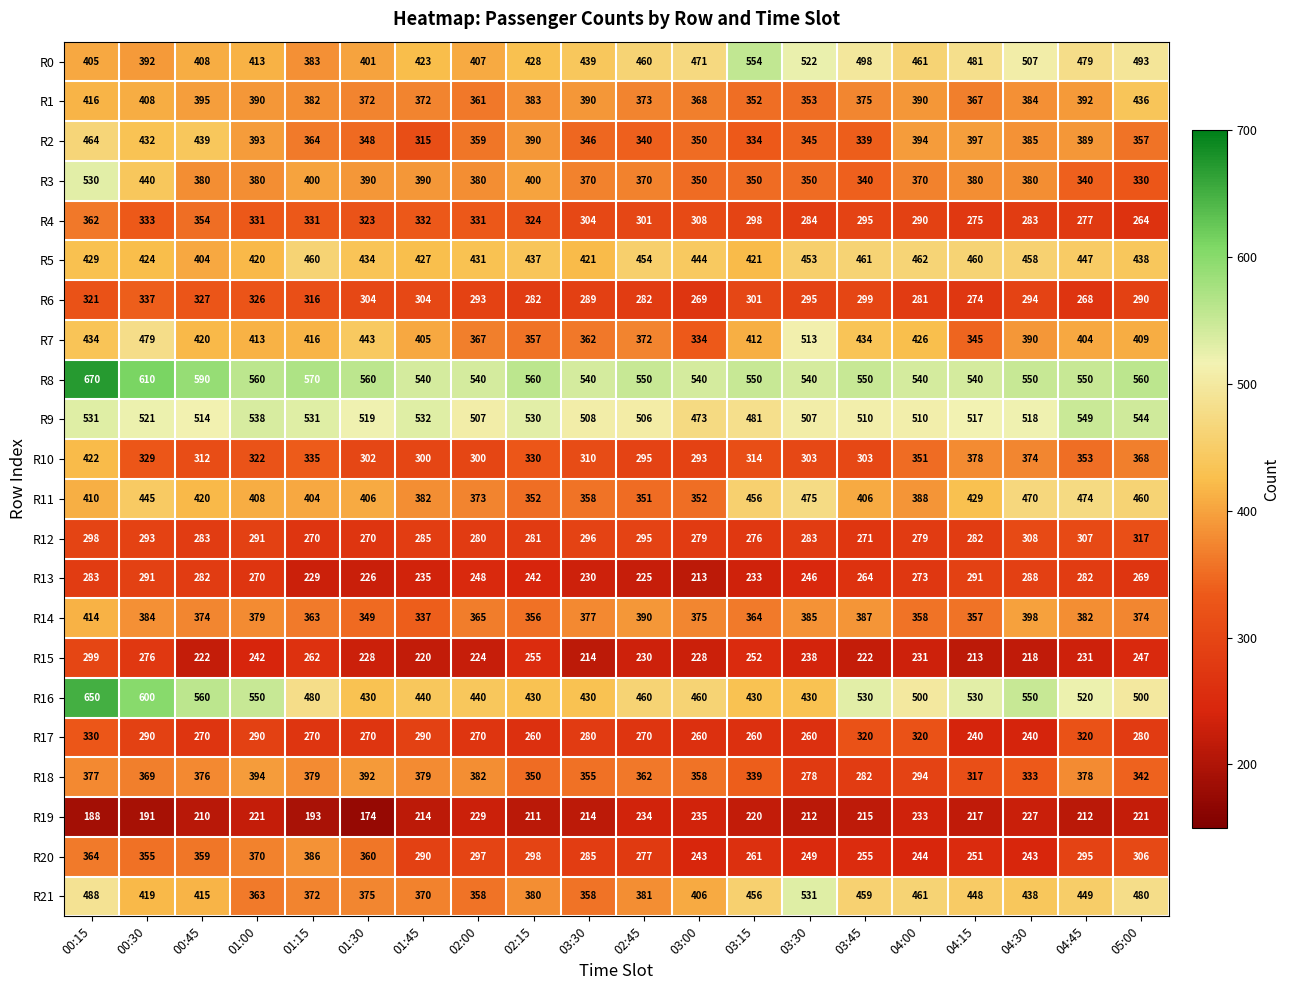

How many distinct data groups are displayed?

22